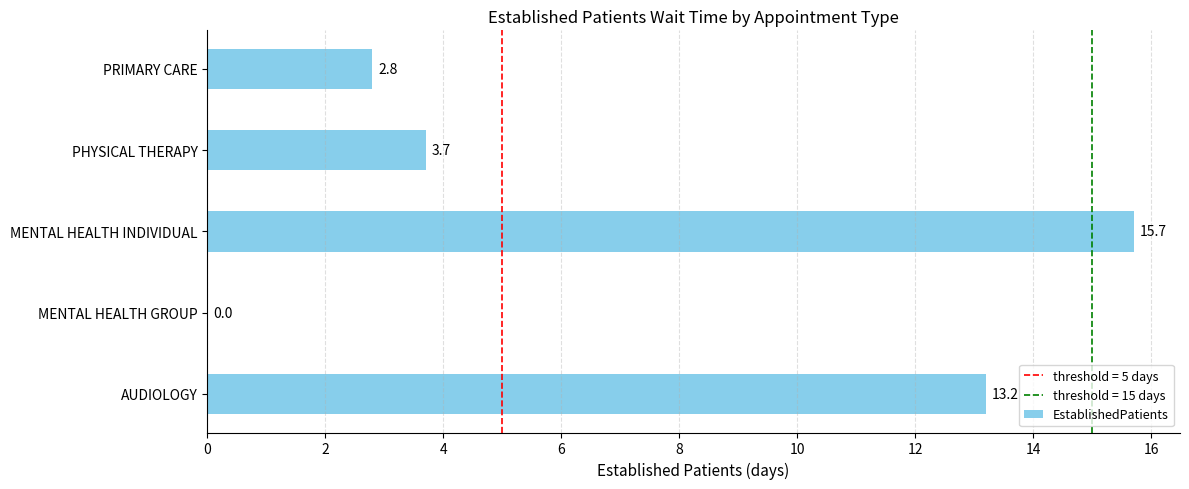

True or false: the data shows 15.7 at MENTAL HEALTH INDIVIDUAL.

True